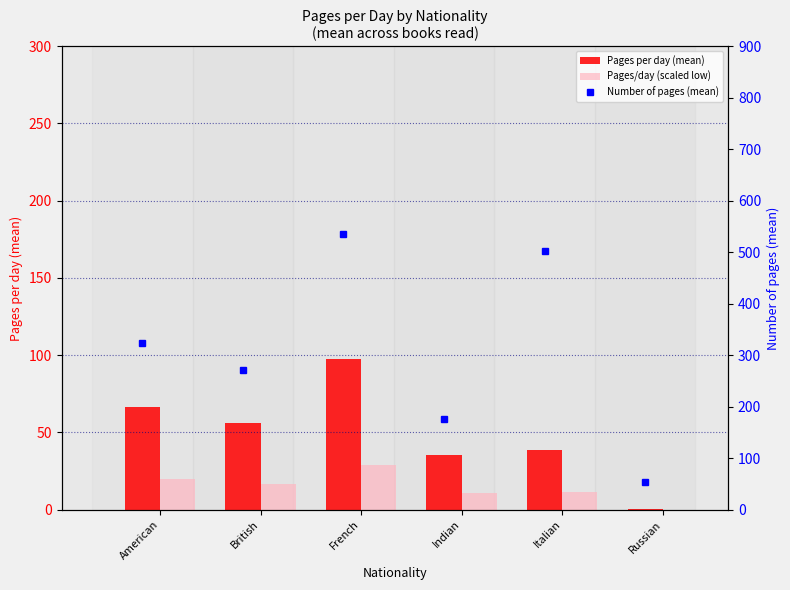

What is the total value across all series at Russian?

54.5